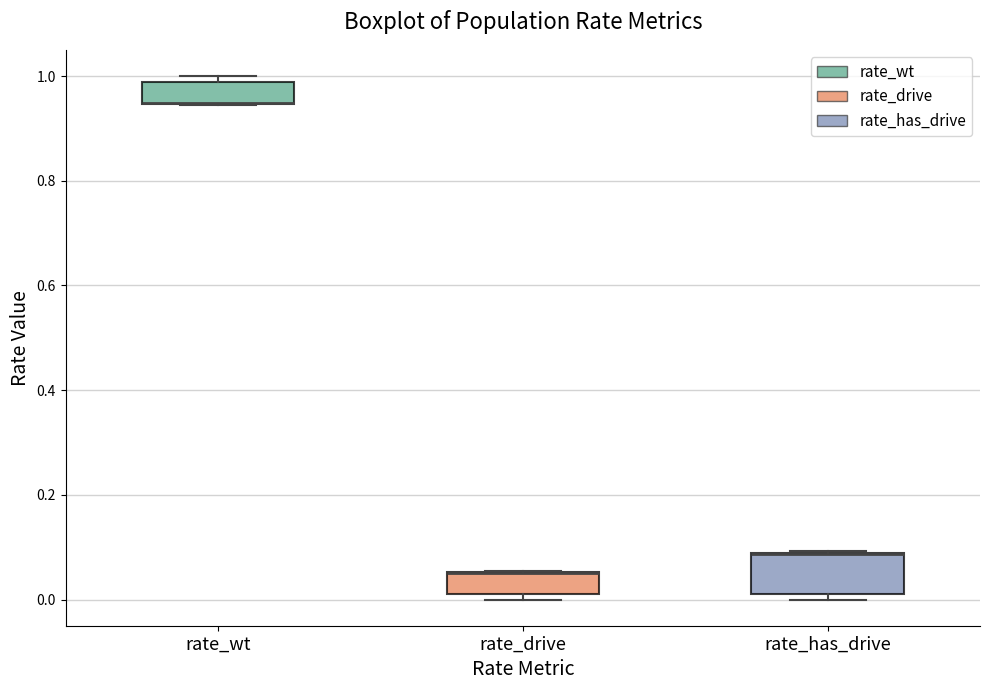

Reading left to right, read every box against the y-axis: the position of its median line, the range the box covers, and the ends of its whiskers. The values are not printed on the chart, so give them approximately, as read against the axis.

rate_wt: median 0.94 (drawn on the box's lower edge), box 0.94 to 0.98, whiskers 0.94 to 1.00
rate_drive: median 0.06 (drawn on the box's upper edge), box 0.02 to 0.06, whiskers 0.00 to 0.06
rate_has_drive: median 0.08 (drawn on the box's upper edge), box 0.02 to 0.08, whiskers 0.00 to 0.10